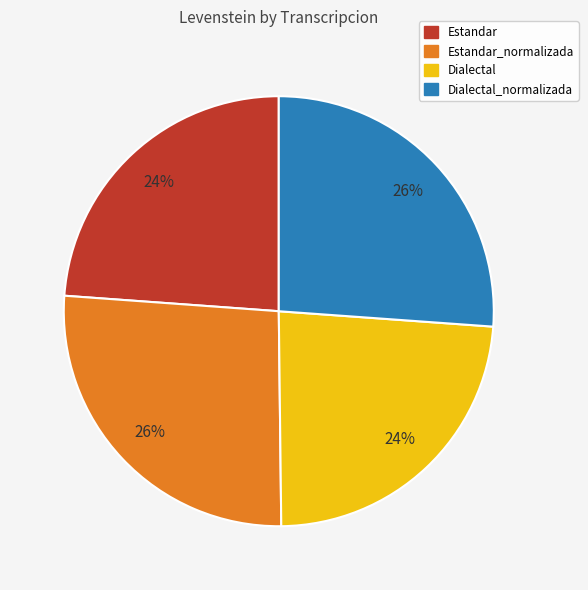

To the nearest percent, what portion does Dialectal_normalizada represent?

26%